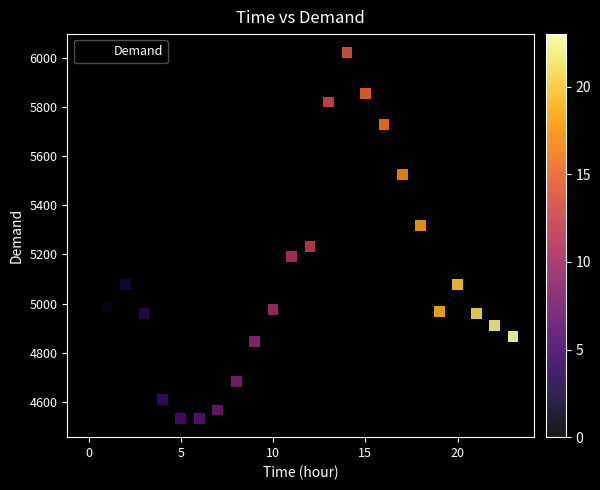

What is the range of Y values (max minus min)?

1489